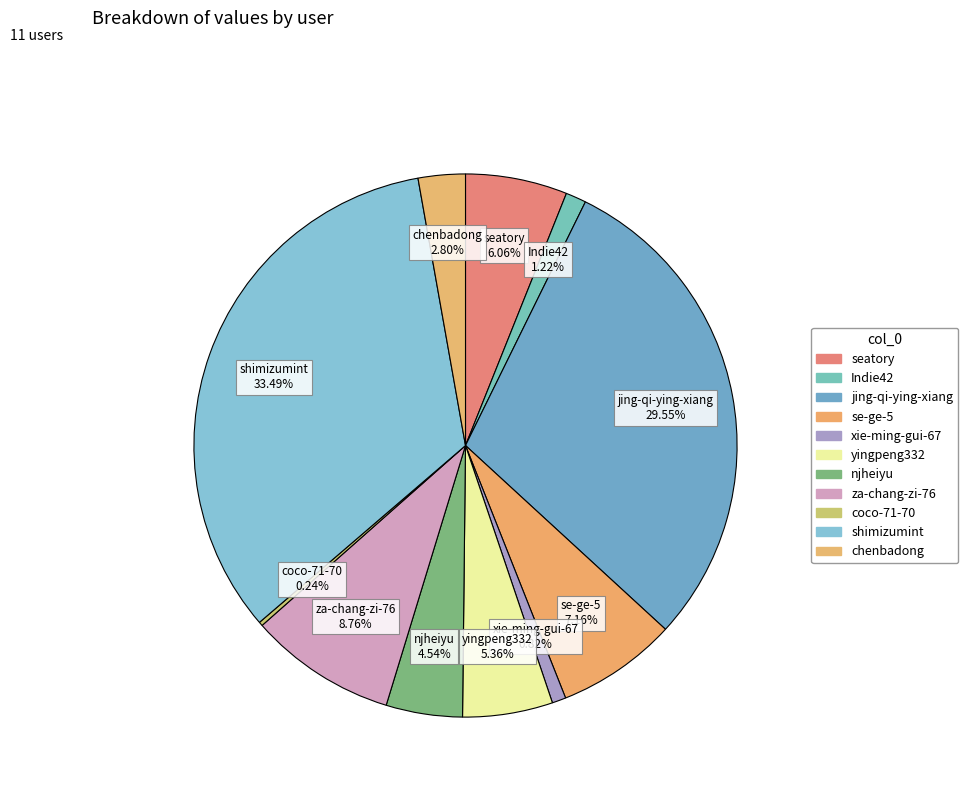

Does njheiyu account for over 50% of the chart?

No